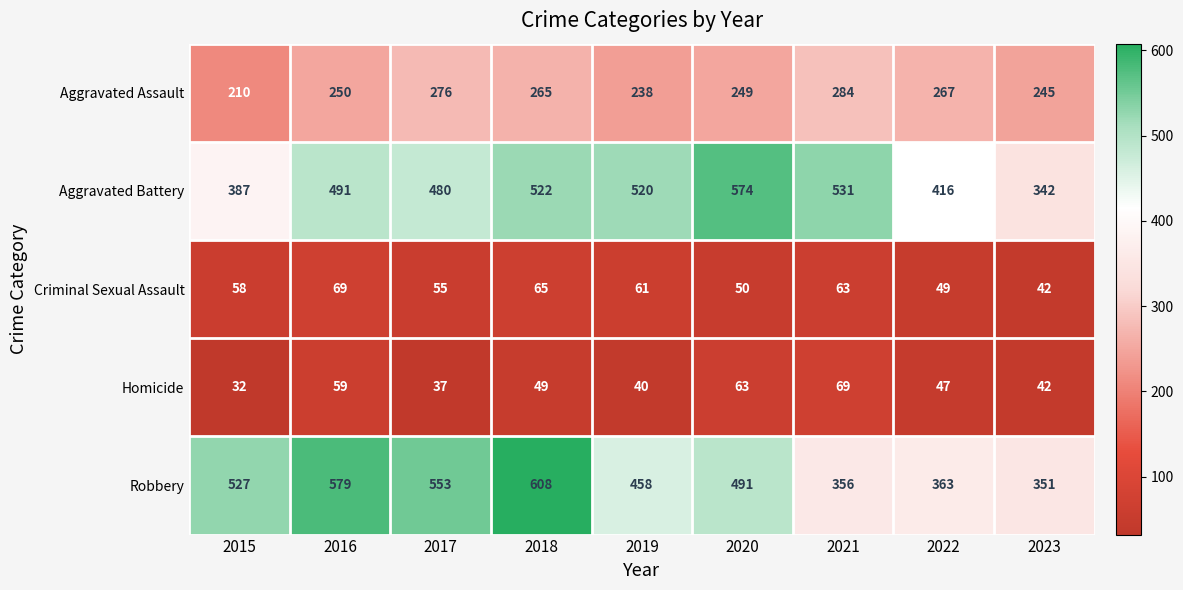

At 2020, list the series in order from smallest to largest.

Criminal Sexual Assault, Homicide, Aggravated Assault, Robbery, Aggravated Battery